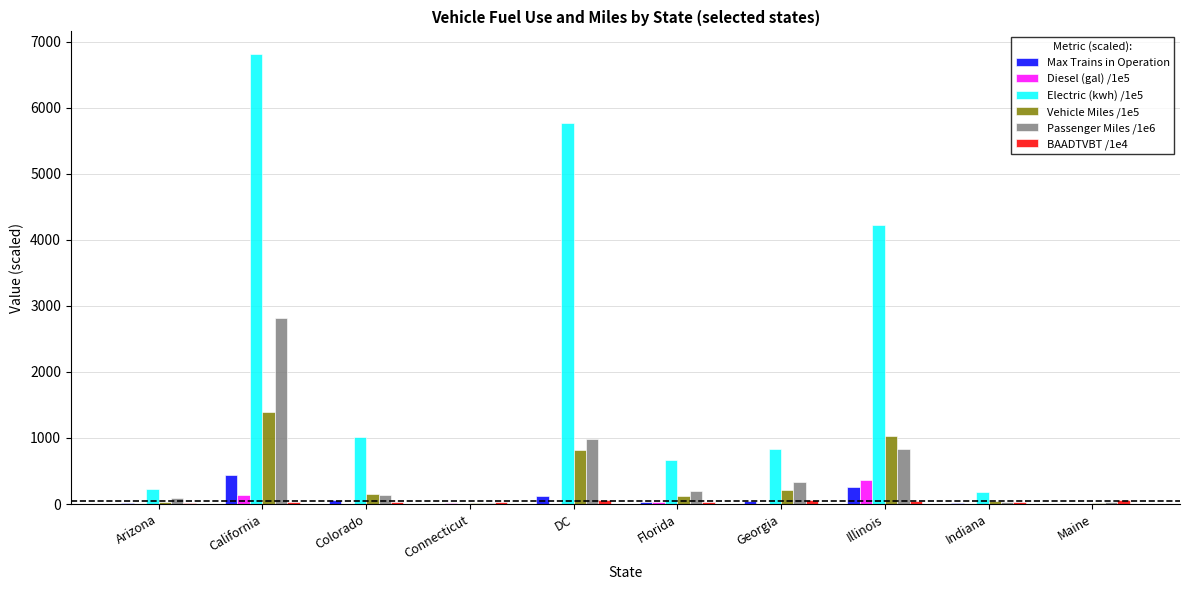

At which category is the sum across all series the highest?

California